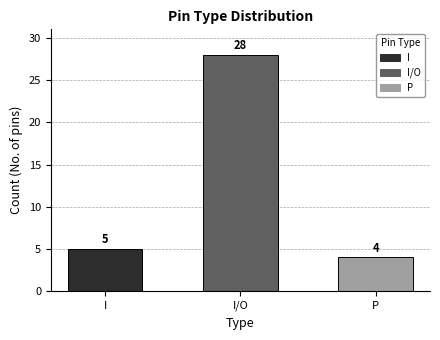

What is the label of the 2nd bar from the left?

I/O